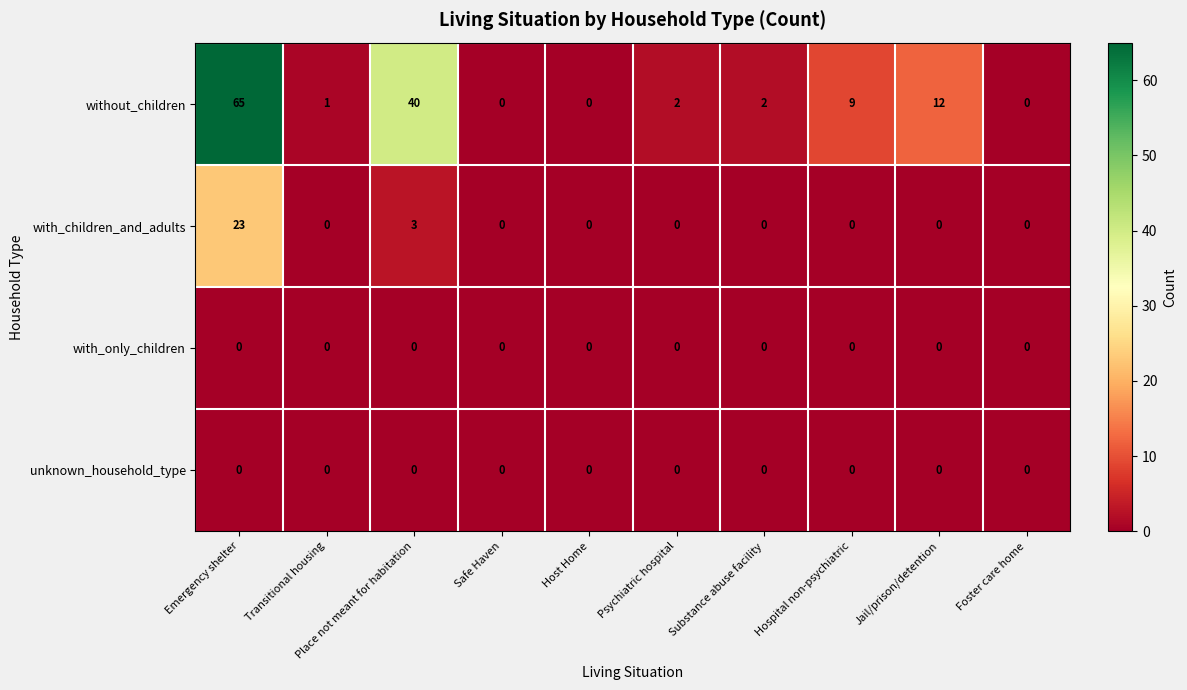

At which label is without_children closest to 32?

Place not meant for habitation